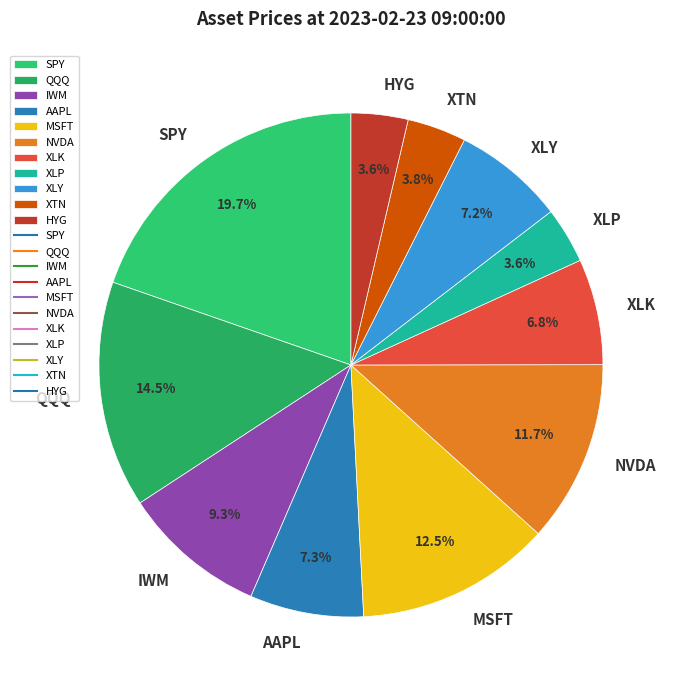

Combined, what portion of the pie is QQQ and XTN?

18.3%